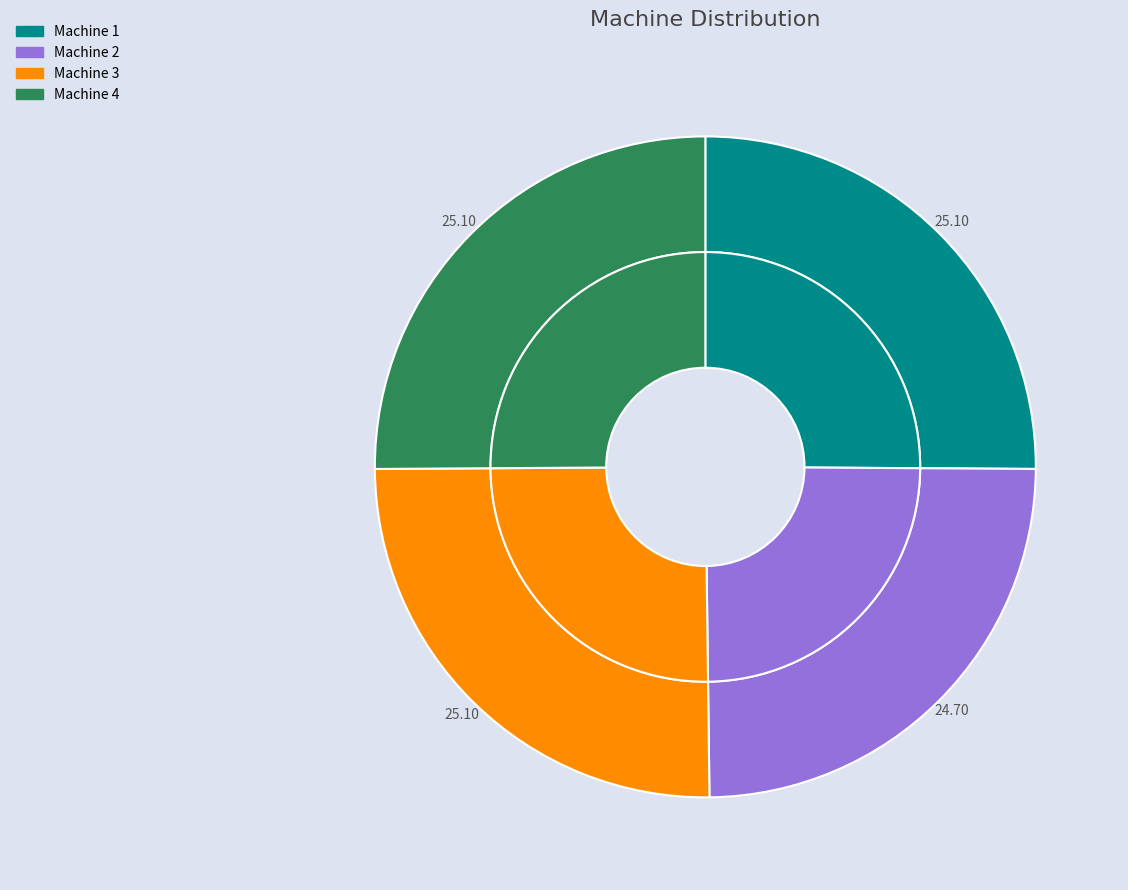

Is Machine 4 the majority of the pie?

No